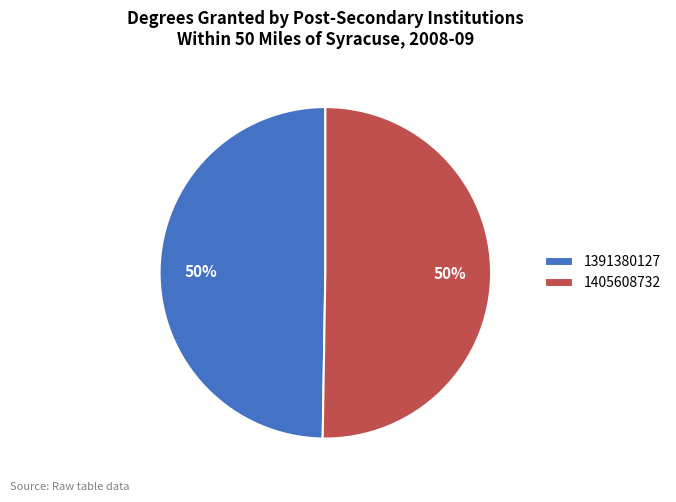

Which slice is the smallest?

1391380127